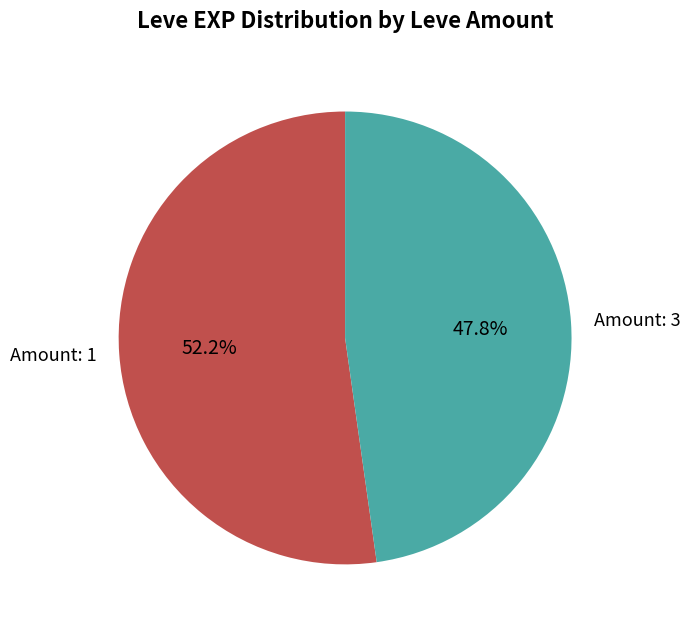

What portion of the pie excludes Amount: 3?

52.2%